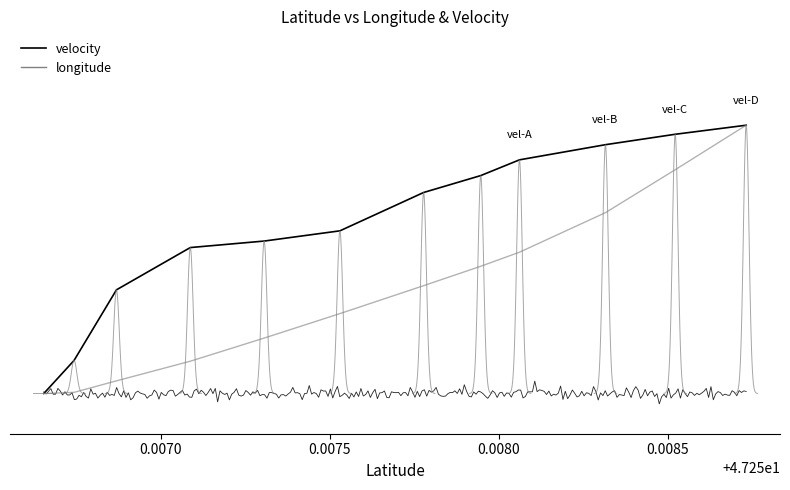

What are all the series names shown in the legend?

velocity, longitude